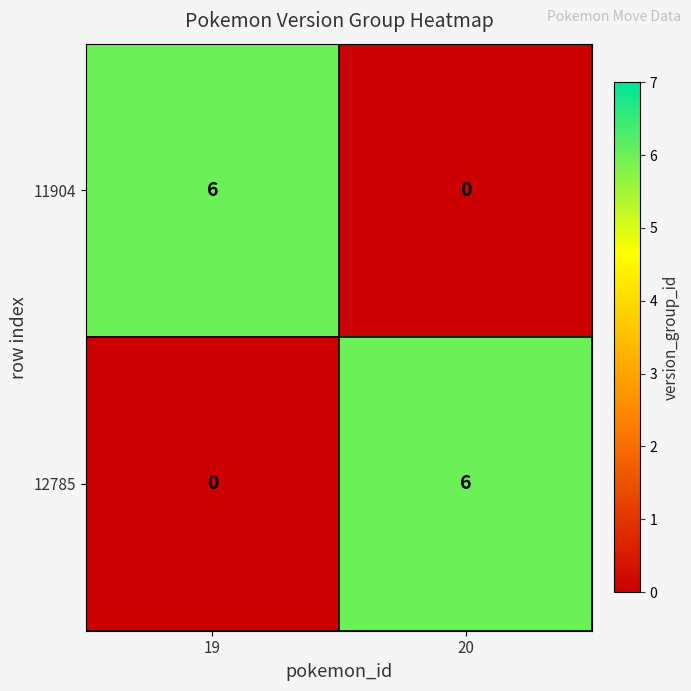

Where is 12785 nearest to the value 3?

19